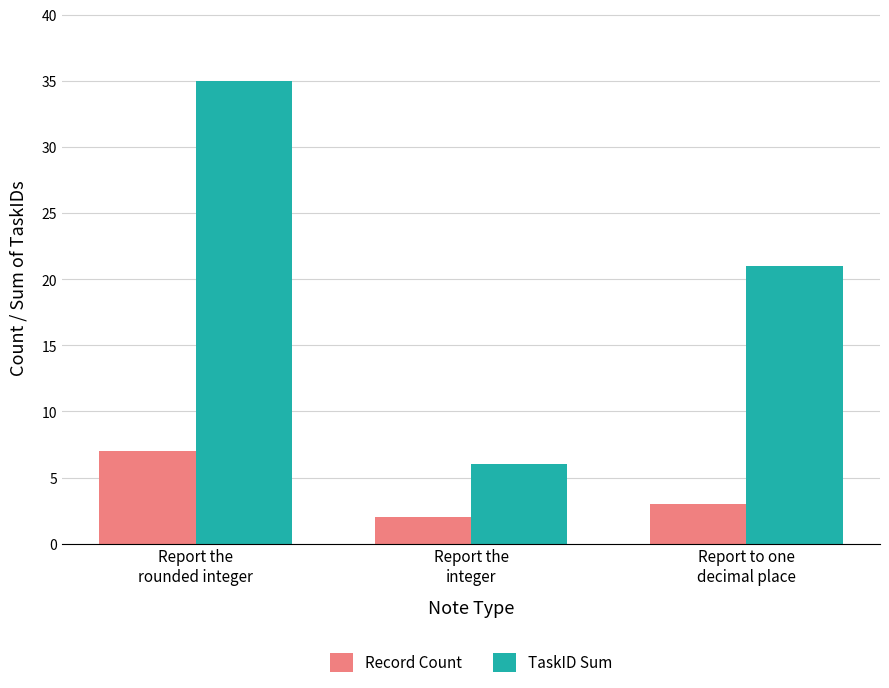

Is it true that TaskID Sum equals 21 at Report to one
decimal place?

True